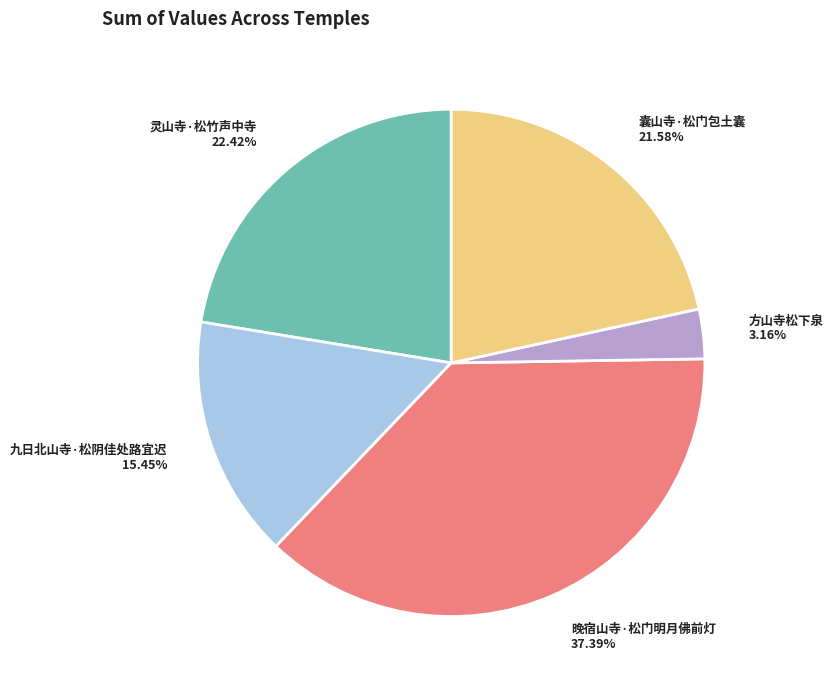

Is there a majority slice in this chart?

No